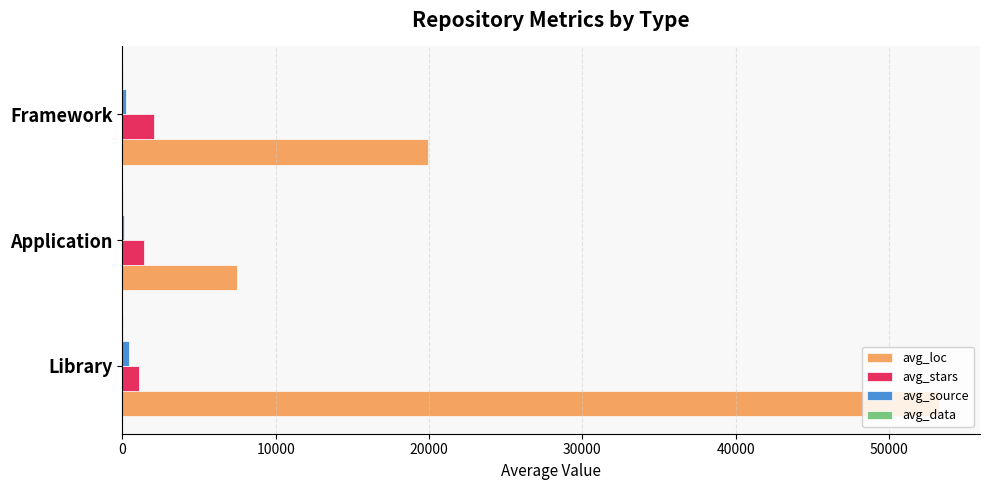

Is it true that avg_loc equals 17653.0 at Library?

False